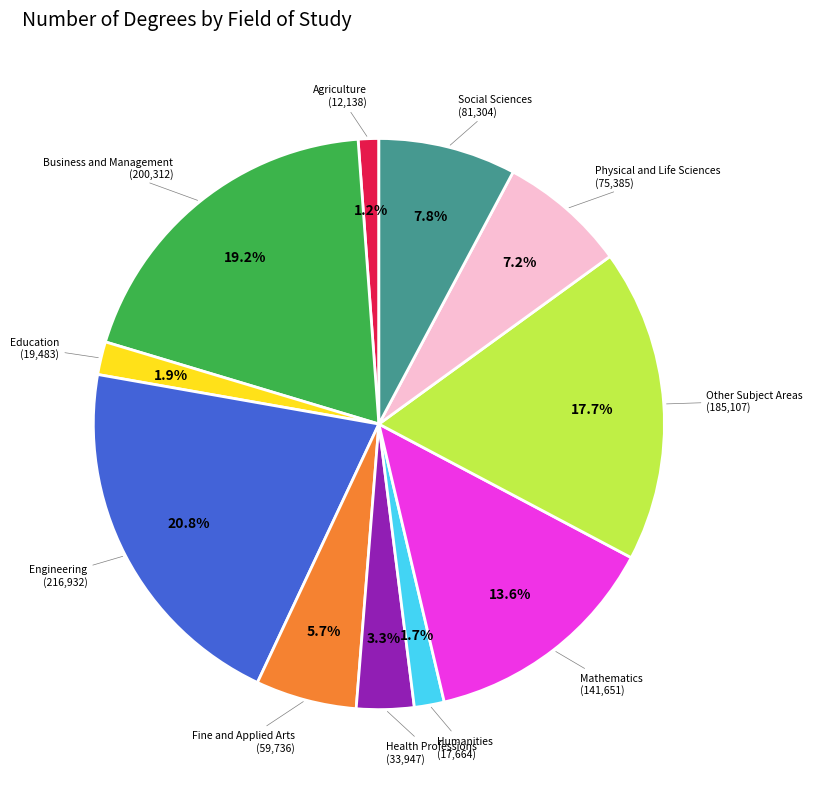

Is there any slice that represents more than half of the pie?

No